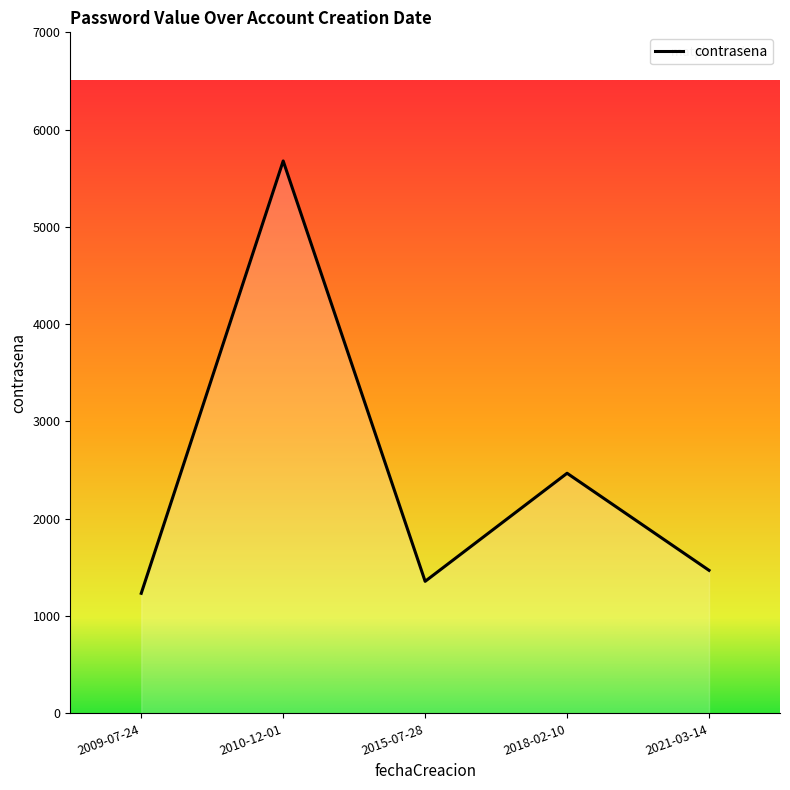

What position from the right is 2021-03-14?

1